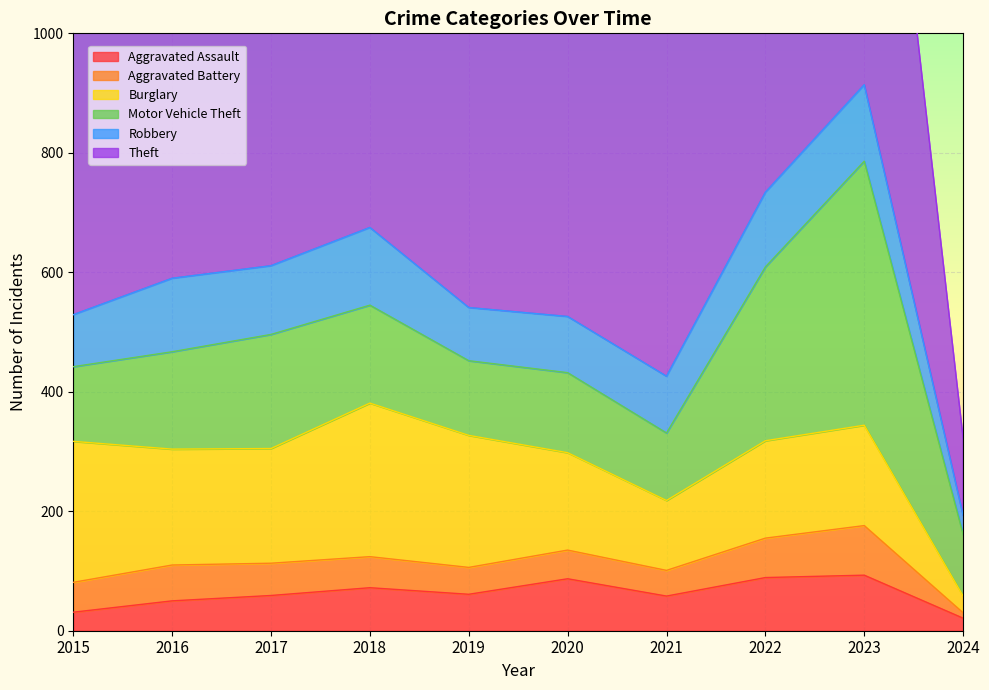

How many series are shown in this chart?

6